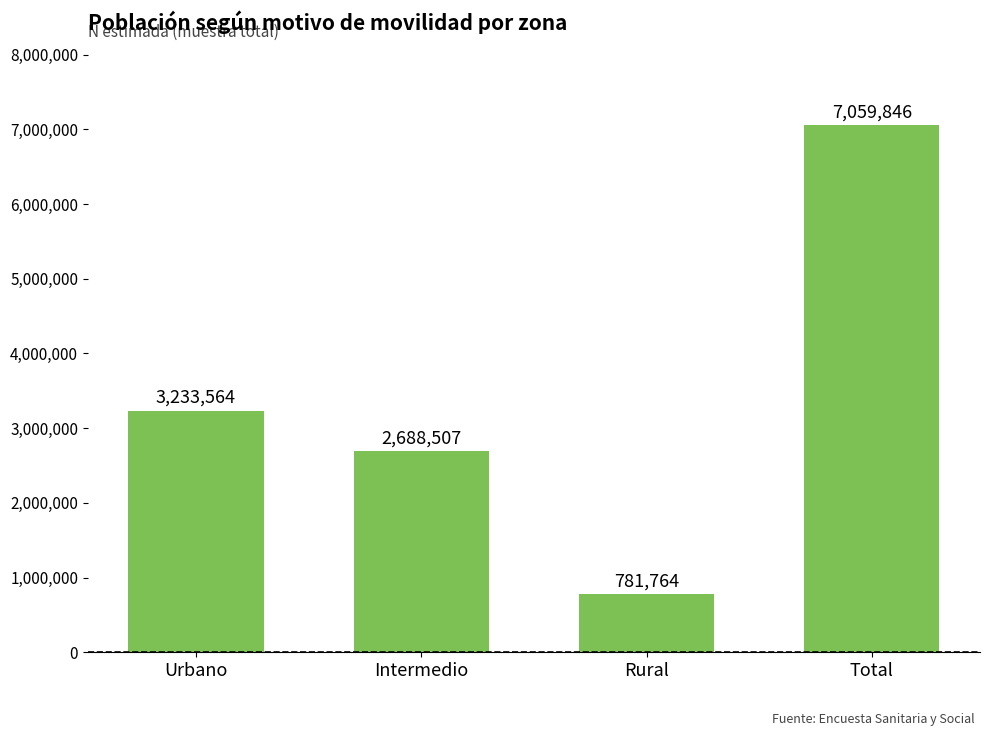

Between Rural and Intermedio, which is larger?

Intermedio